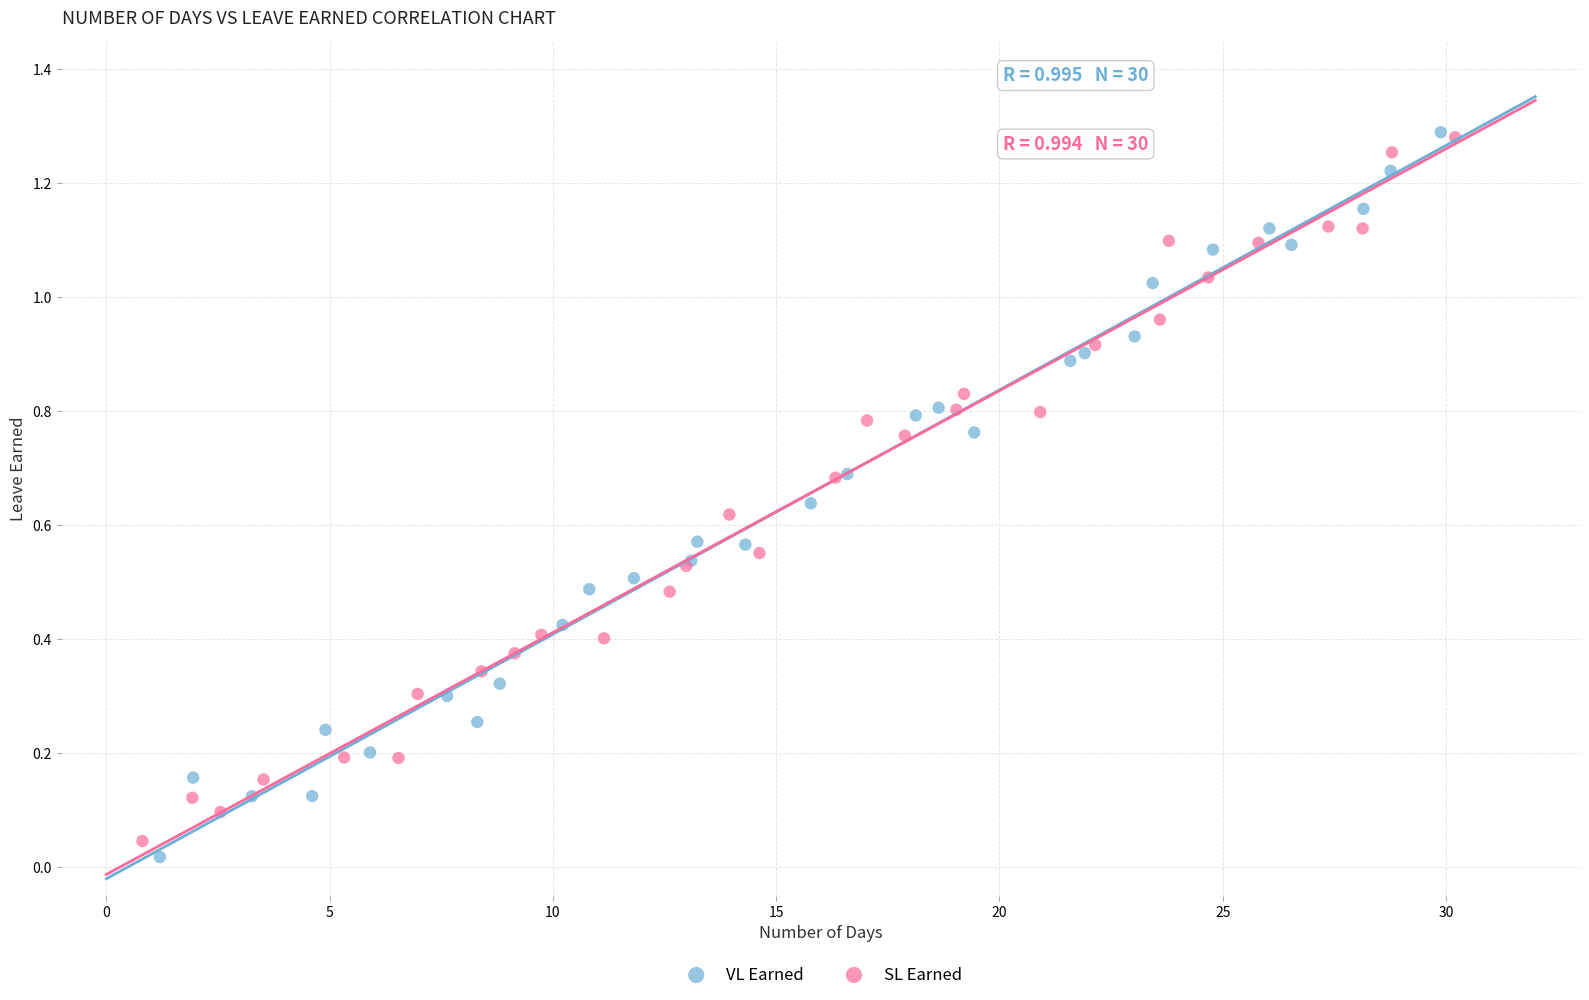

Which series has the widest spread of Y values?

VL Earned